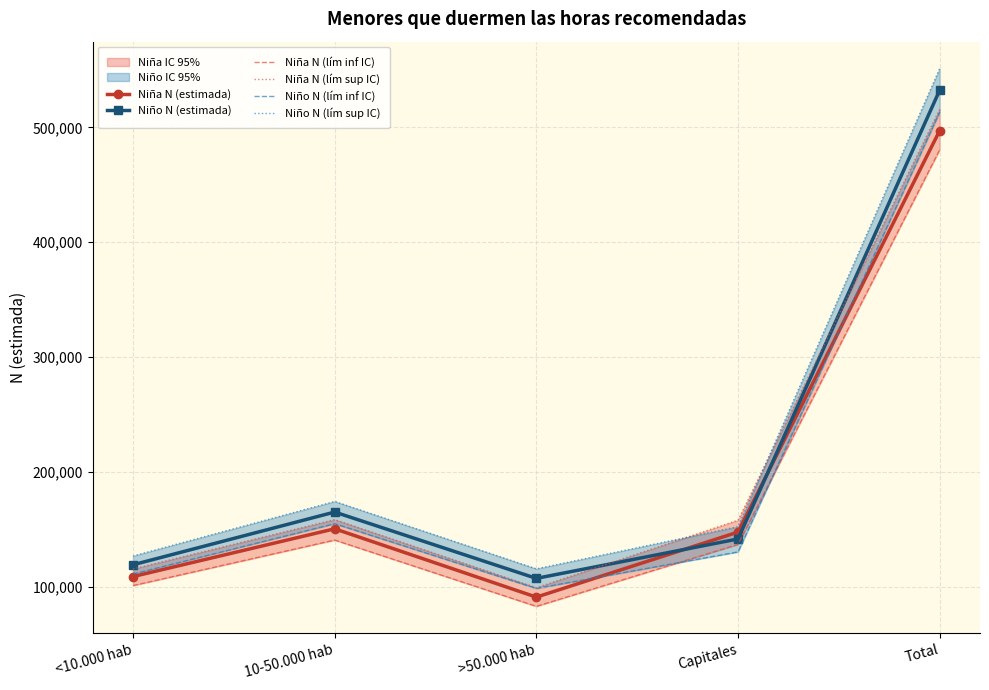

How many values in the Niña N (lím sup IC) series are below 157802?

2